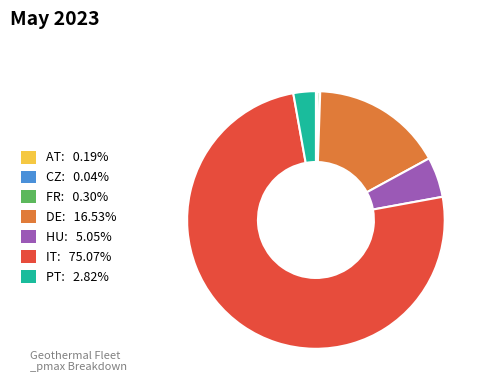

What is the largest slice in the pie chart?

IT